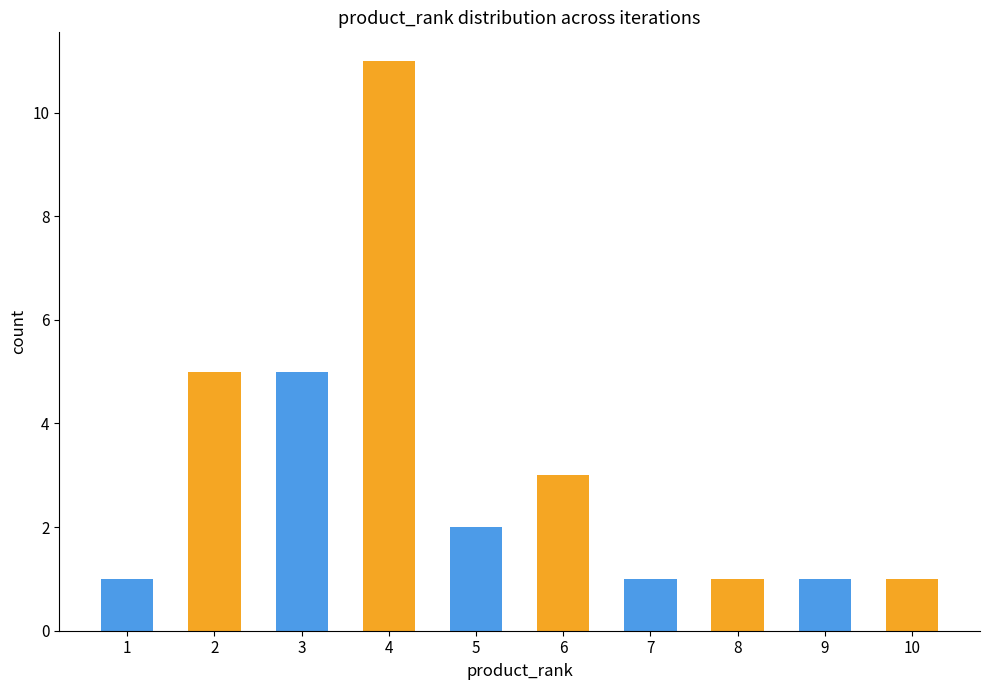

What is the smallest value displayed?

1